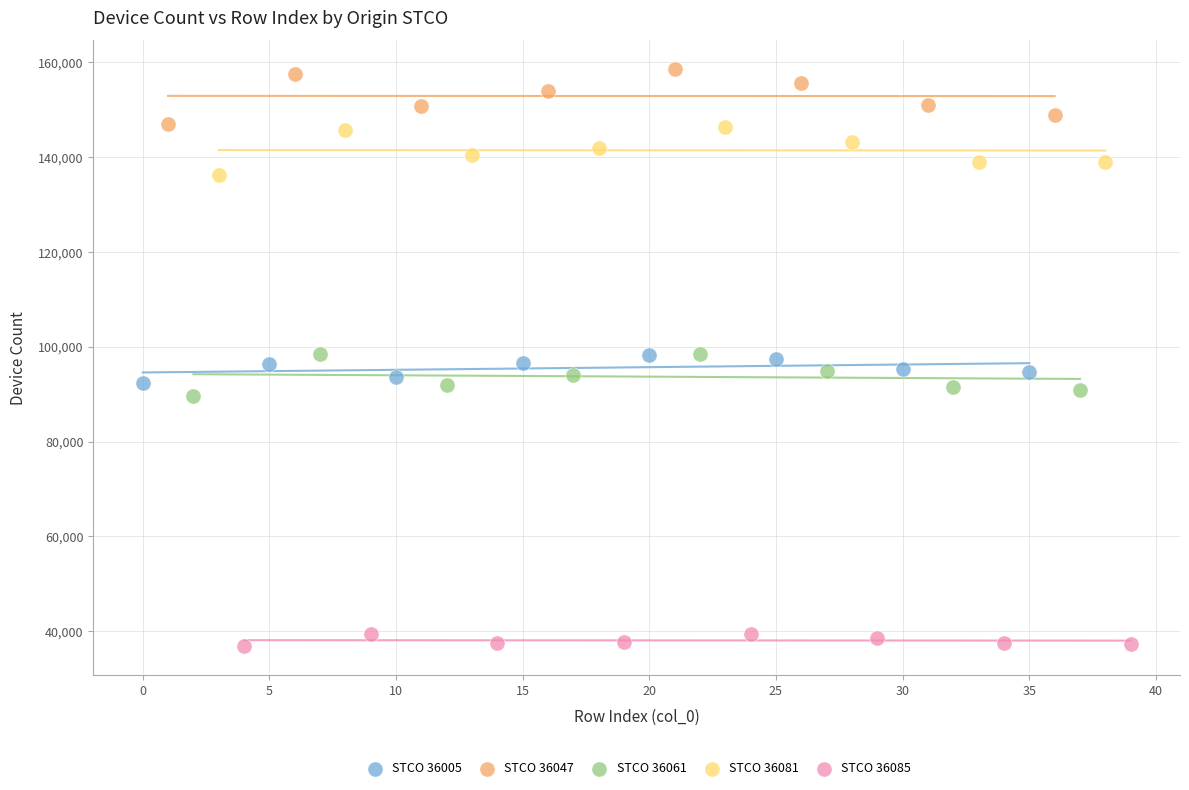

Which series reaches the maximum Y coordinate?

STCO 36047